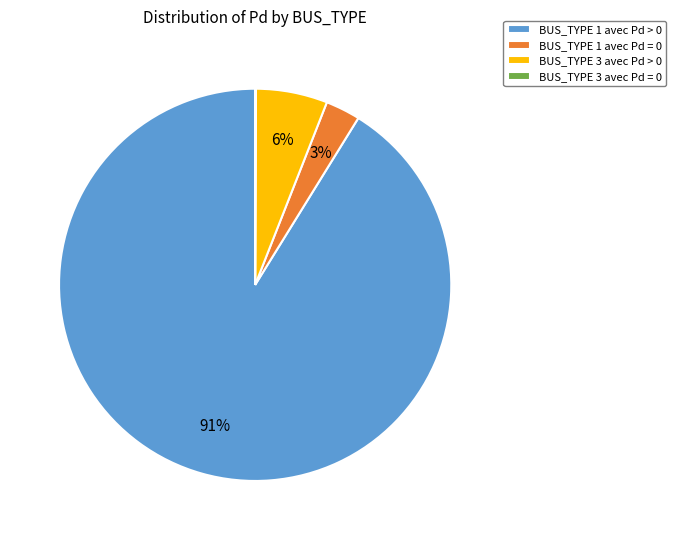

Is there a majority slice in this chart?

Yes